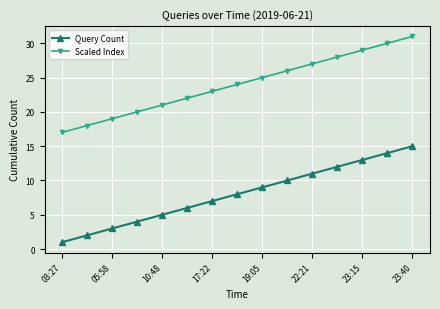

List the series in order of their overall mean, lowest first.

Query Count, Scaled Index